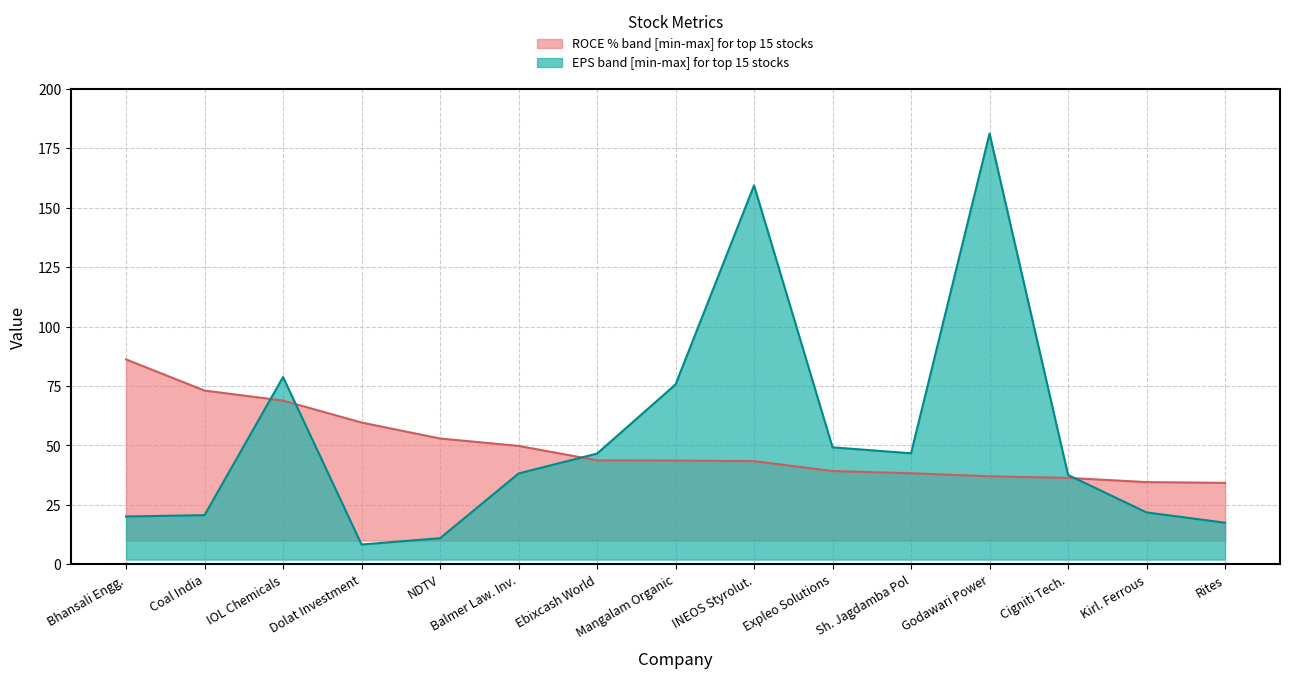

Where does the EPS series first go above 38?

IOL Chemicals